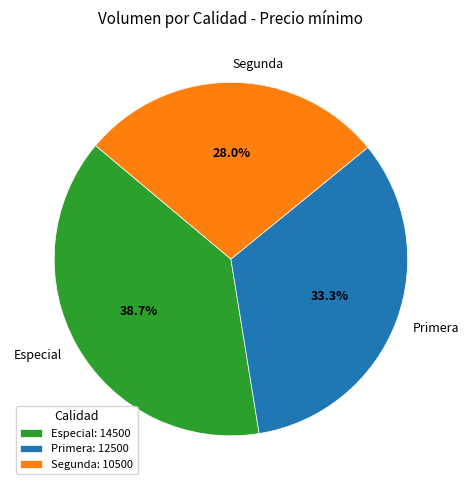

Is there a majority slice in this chart?

No